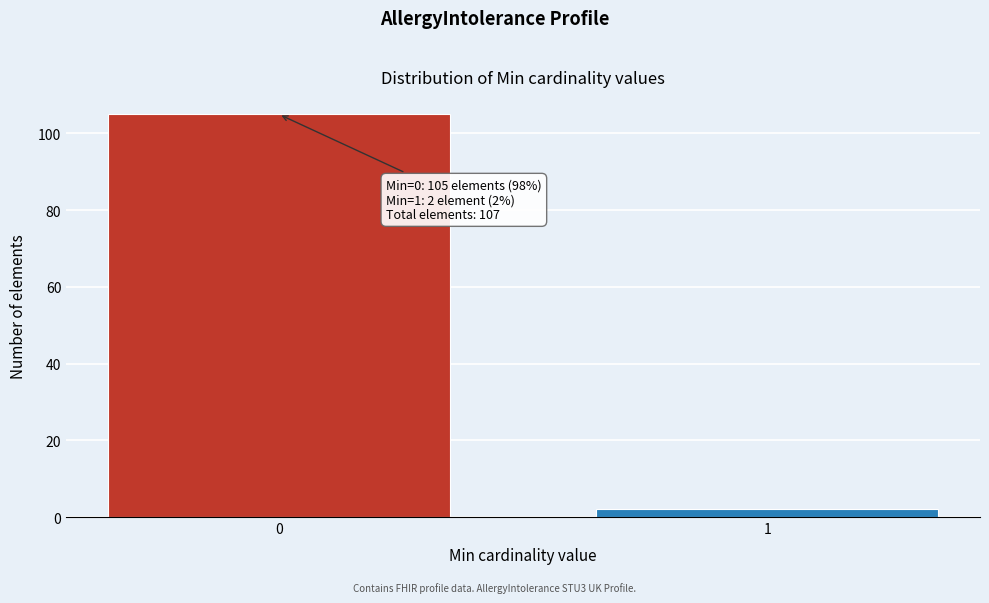

Reading right to left, transcribe all the data shown in this chart.

2	105